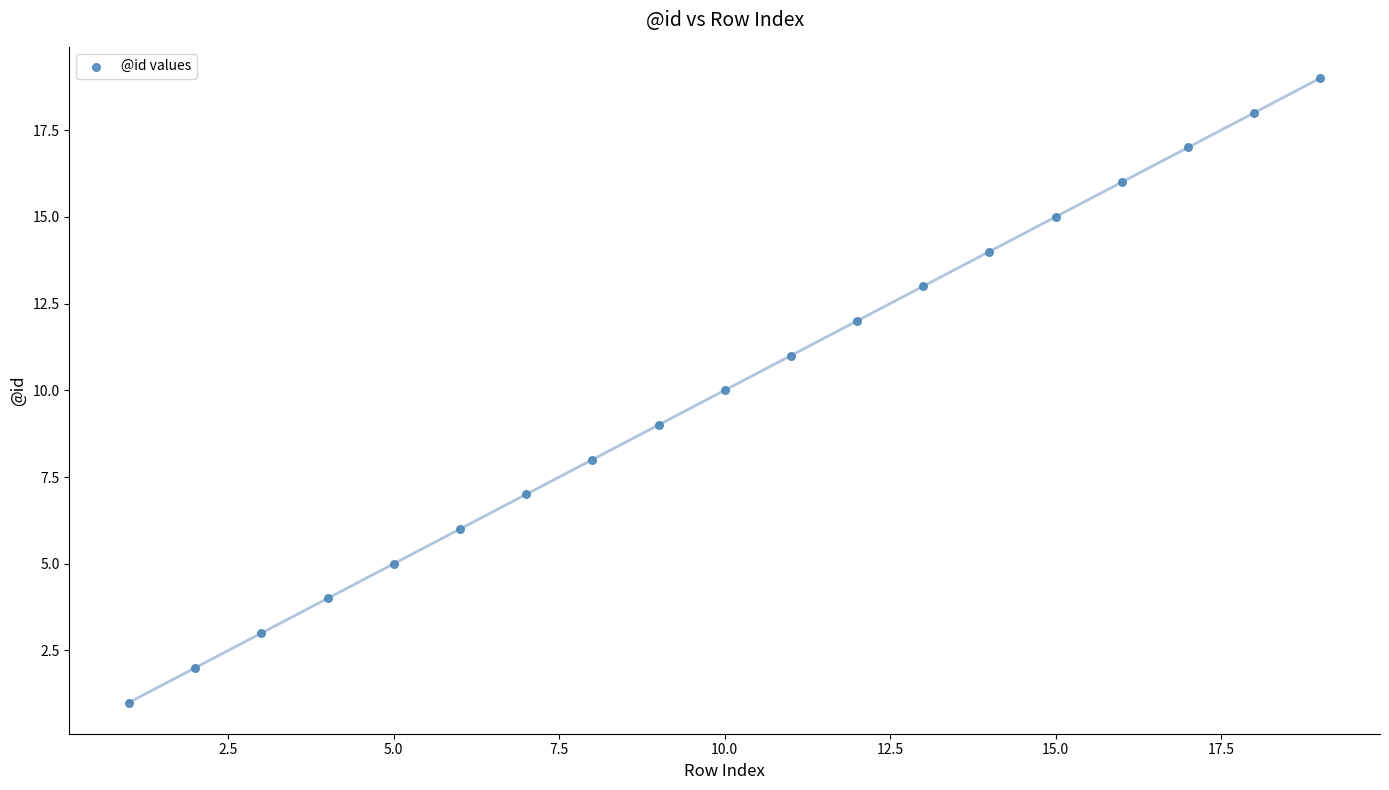

What is the range of X values (max minus min)?

18